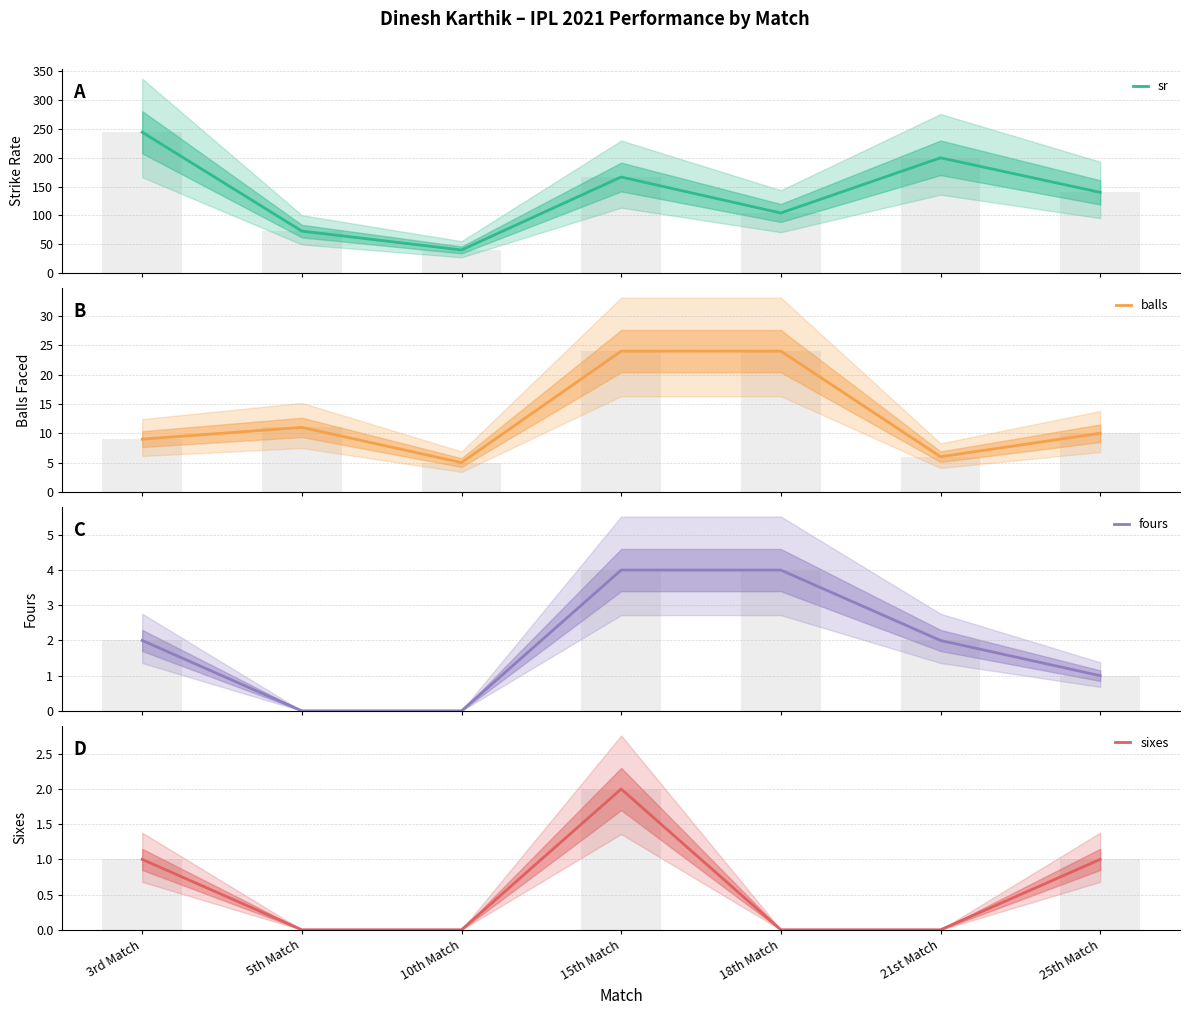

What is the difference between the maximum and minimum values in the sixes series?

2.0